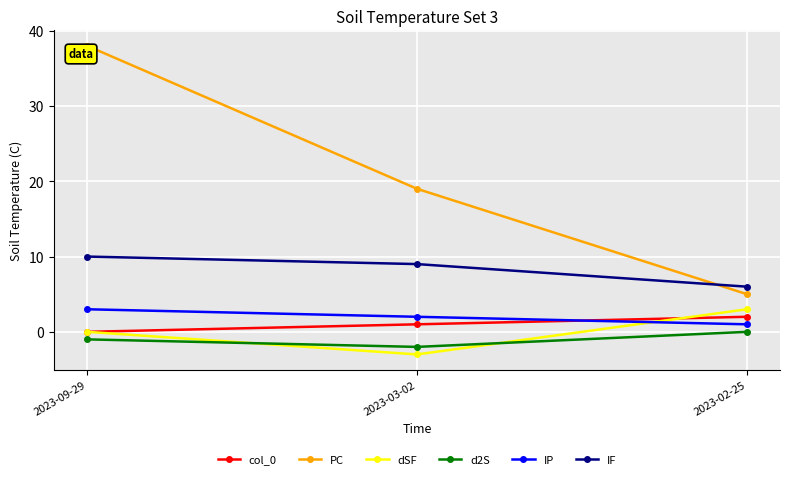

How many distinct data groups are displayed?

6